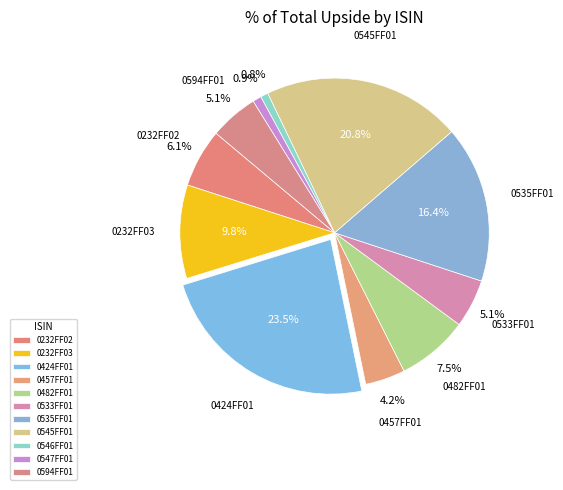

How many slices are in this pie chart?

11